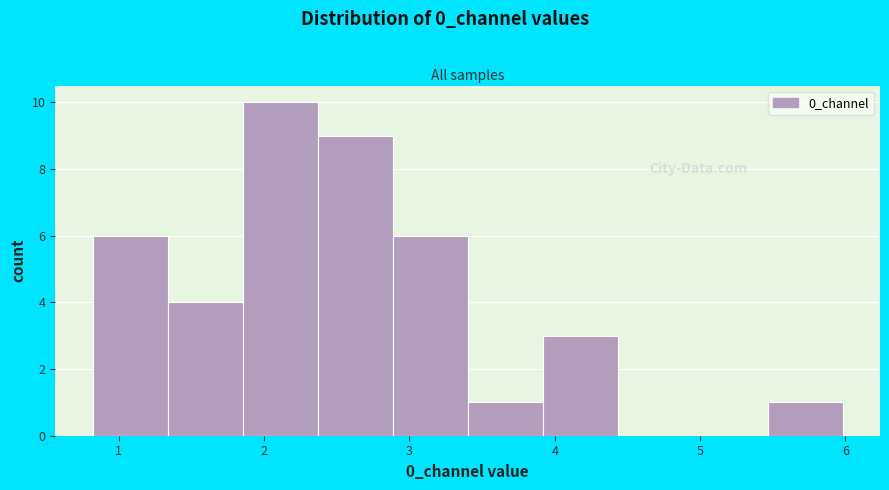

Reading left to right, transcribe this chart: for each bar, give the range it covers on the x-axis and its height. Neither the bar edges nor the heights are printed on the chart, so give them approximately, as read against the axes.

0.8 to 1.3: 6
1.3 to 1.9: 4
1.9 to 2.4: 10
2.4 to 2.9: 9
2.9 to 3.4: 6
3.4 to 3.9: 1
3.9 to 4.4: 3
4.4 to 4.9: 0
4.9 to 5.5: 0
5.5 to 6.0: 1